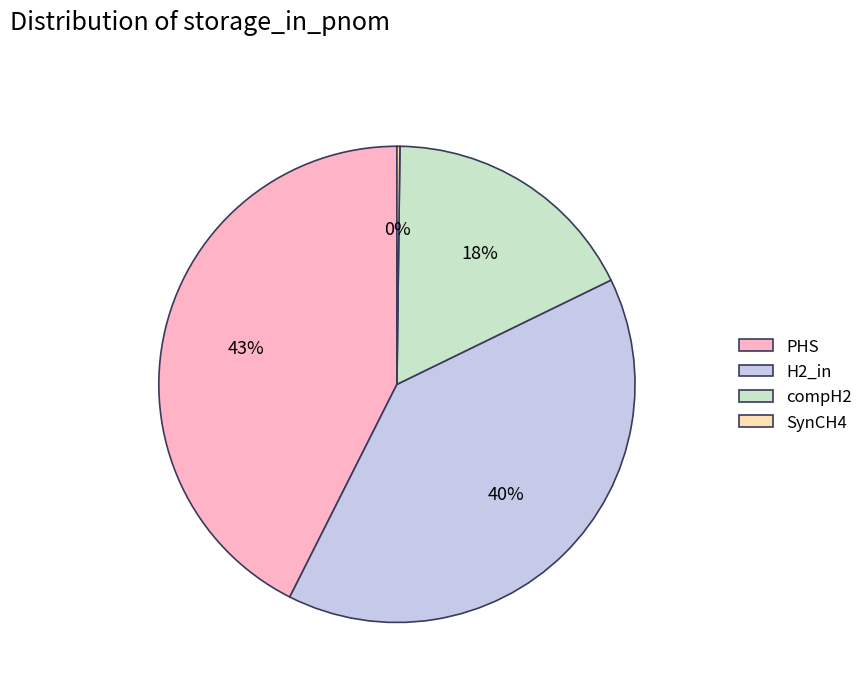

Is it true that PHS is 43% of the pie?

True